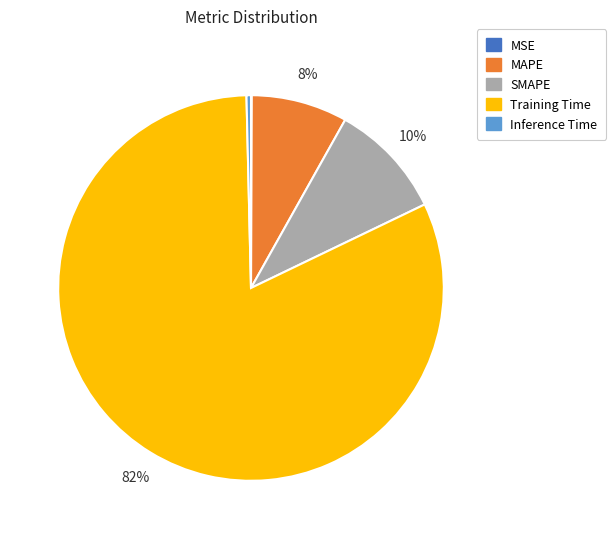

Combined, do MAPE and Inference Time account for over 50%?

No